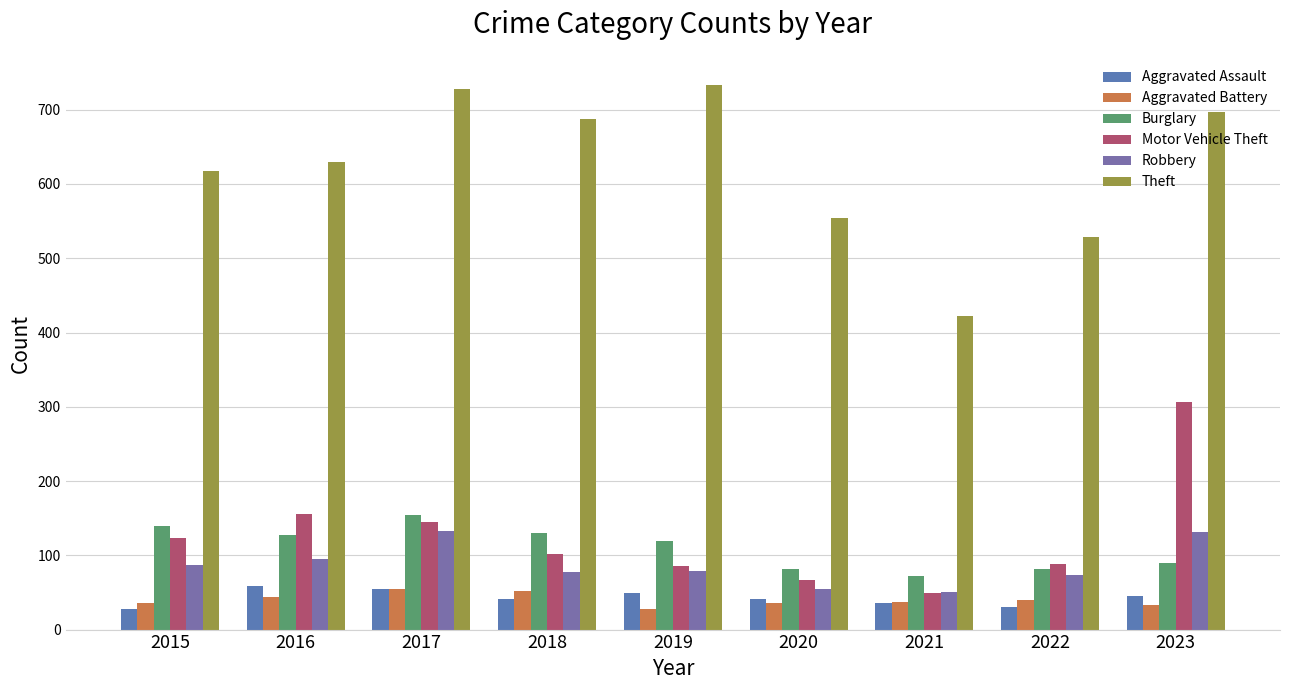

Rank the categories by Aggravated Assault value from lowest to highest.

2015, 2022, 2021, 2018, 2020, 2023, 2019, 2017, 2016